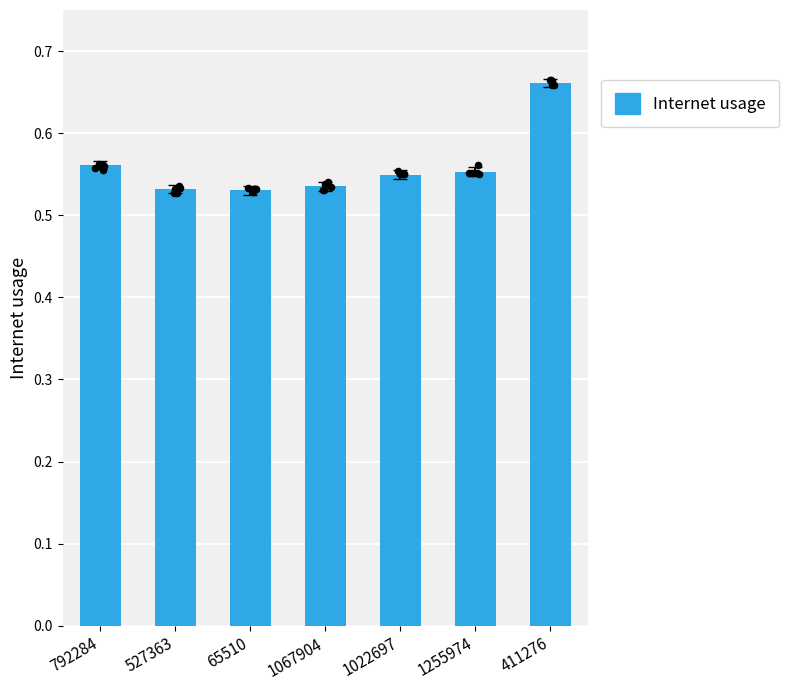

Which has a higher value, 1067904 or 527363?

1067904